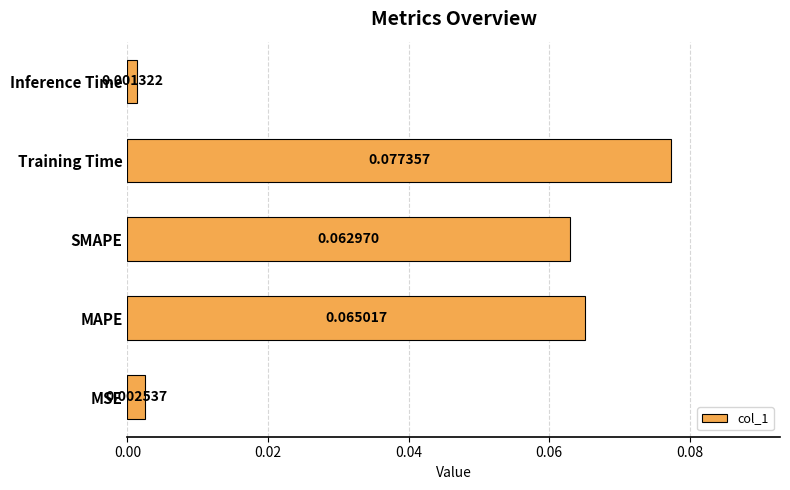

List the labels in order of value, smallest first.

Inference Time, MSE, SMAPE, MAPE, Training Time